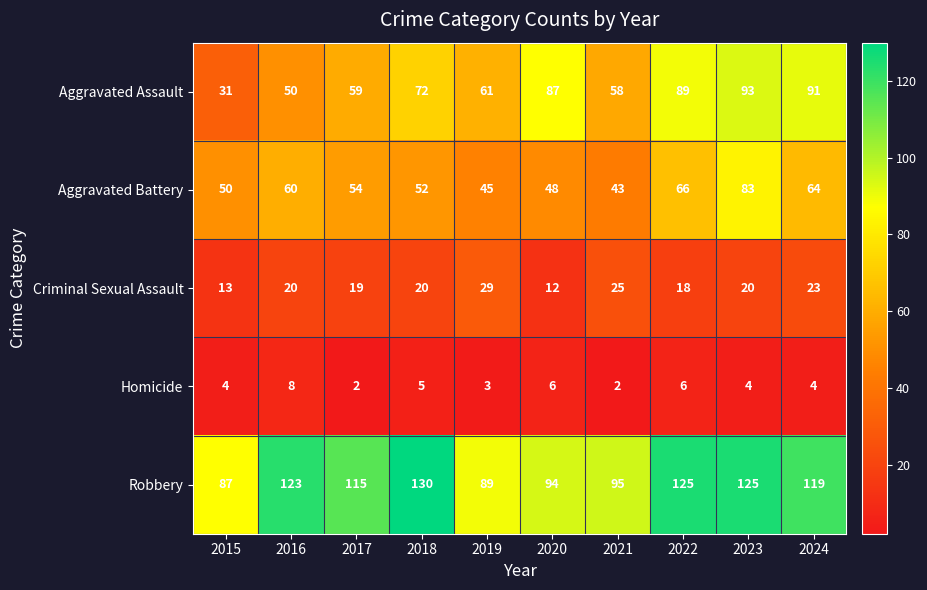

At which label does Criminal Sexual Assault reach its peak?

2019